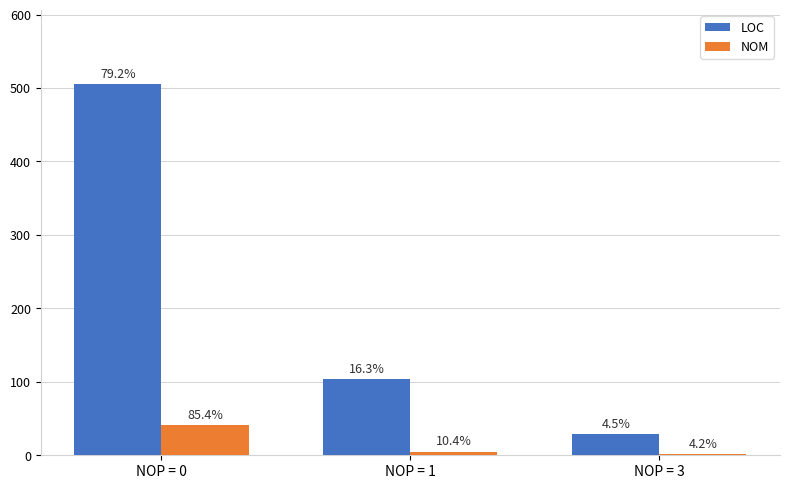

What are all the series names shown in the legend?

LOC, NOM